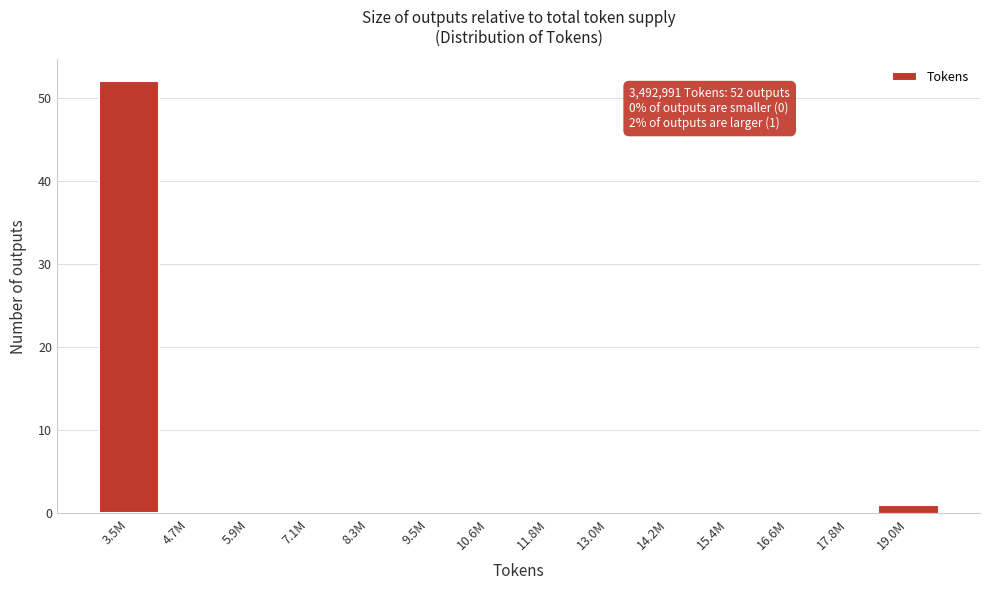

Reading left to right, what are all the values shown in this chart?

3.5M=52	4.7M=0	5.9M=0	7.1M=0	8.3M=0	9.5M=0	10.6M=0	11.8M=0	13.0M=0	14.2M=0	15.4M=0	16.6M=0	17.8M=0	19.0M=1